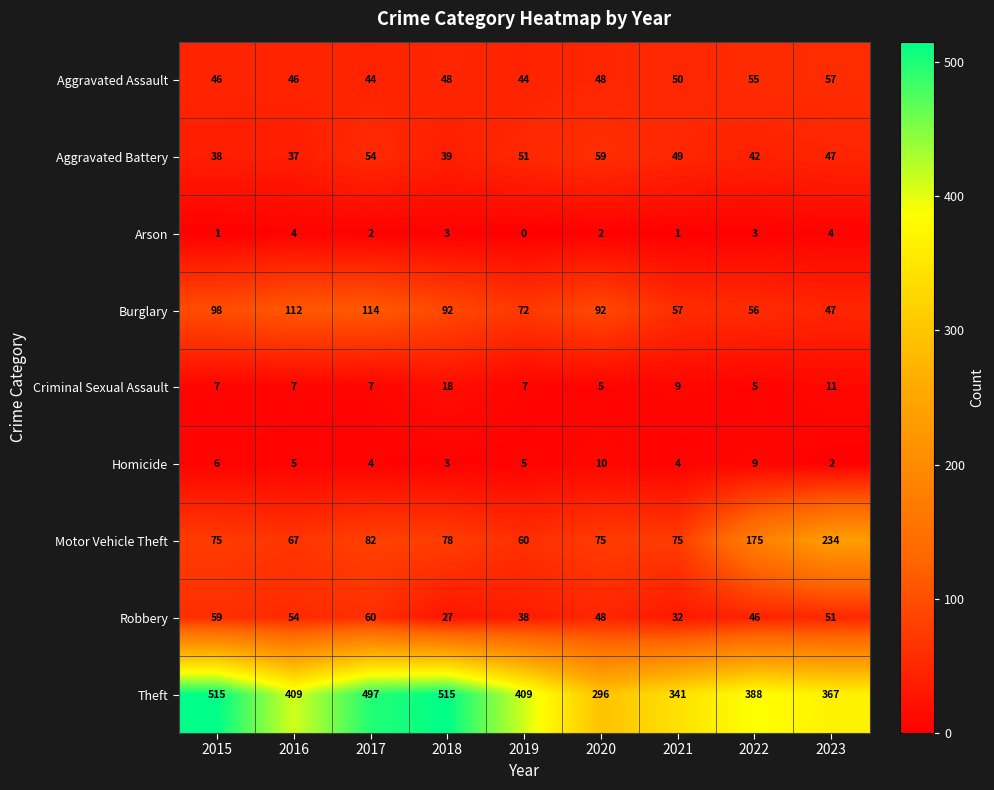

What is the sum of all Aggravated Assault values?

438